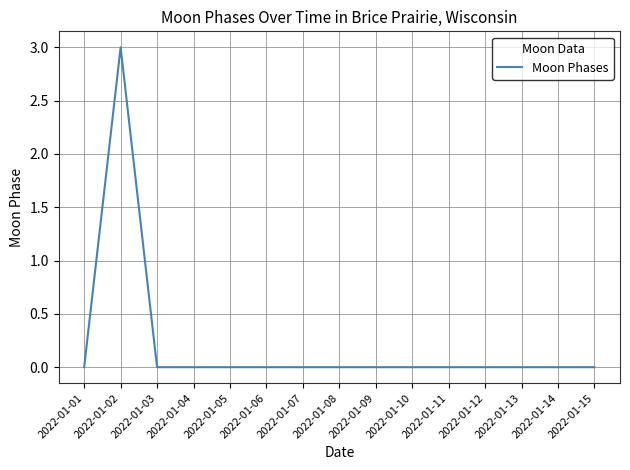

Does the chart have visible grid lines?

Yes